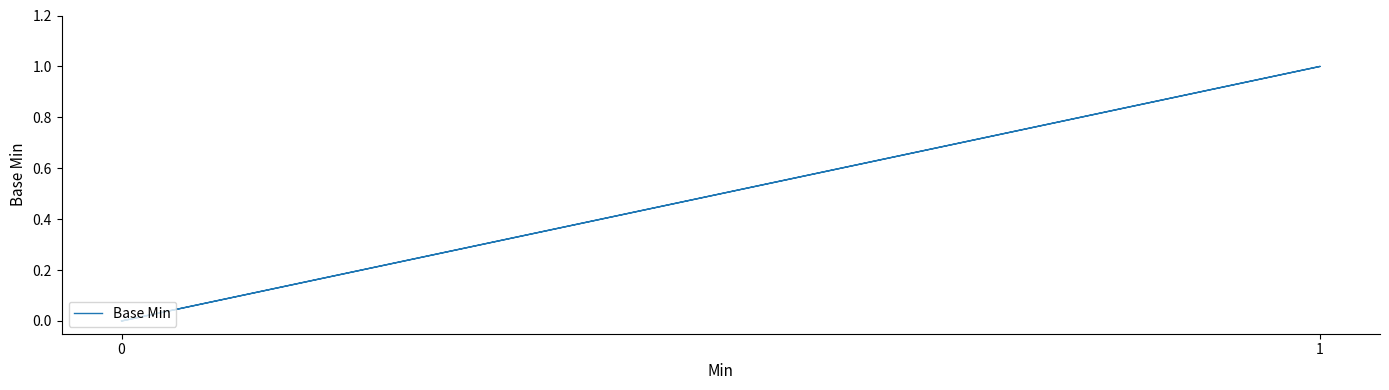

What is the sum of all values?

1